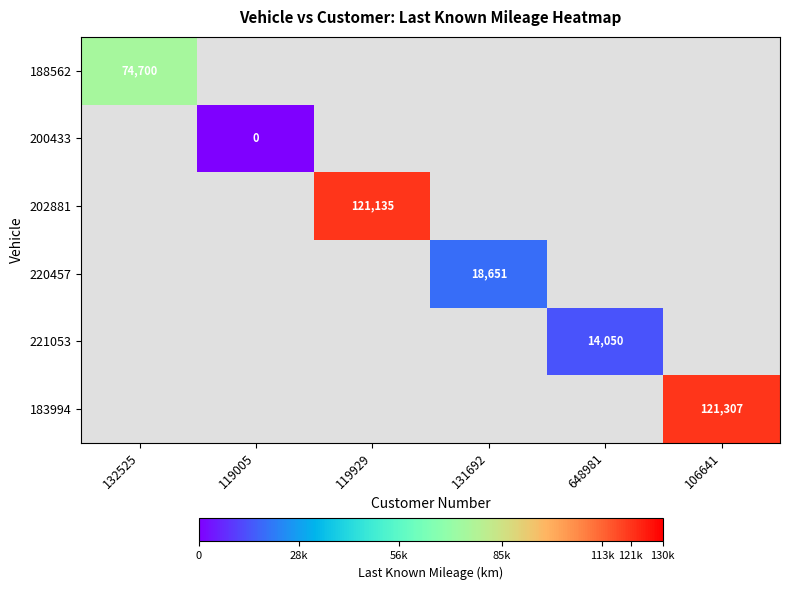

List the labels in order of 202881 value, smallest first.

132525, 119005, 119929, 131692, 648981, 106641